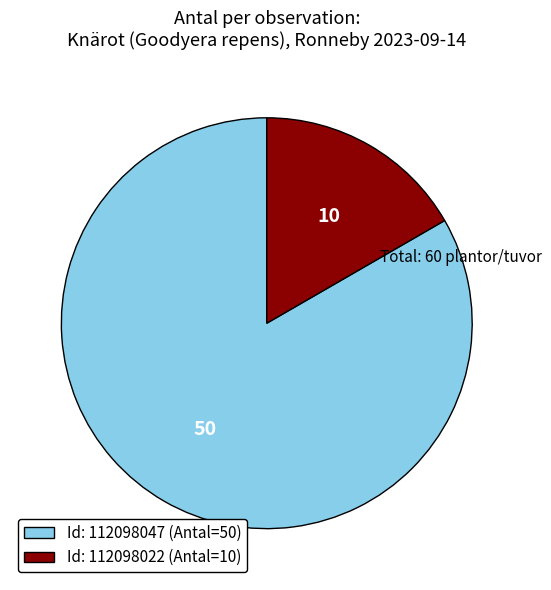

Which slice is the largest?

Id: 112098047 (Antal=50)